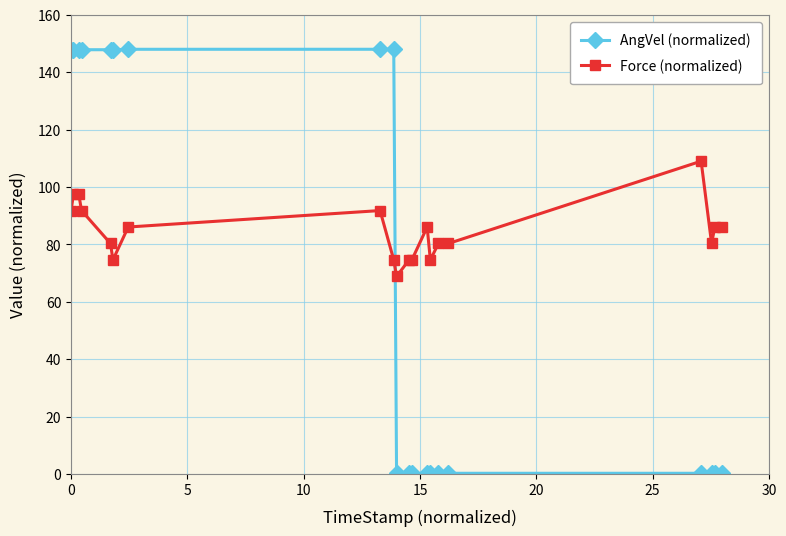

How many lines are shown in the chart?

2